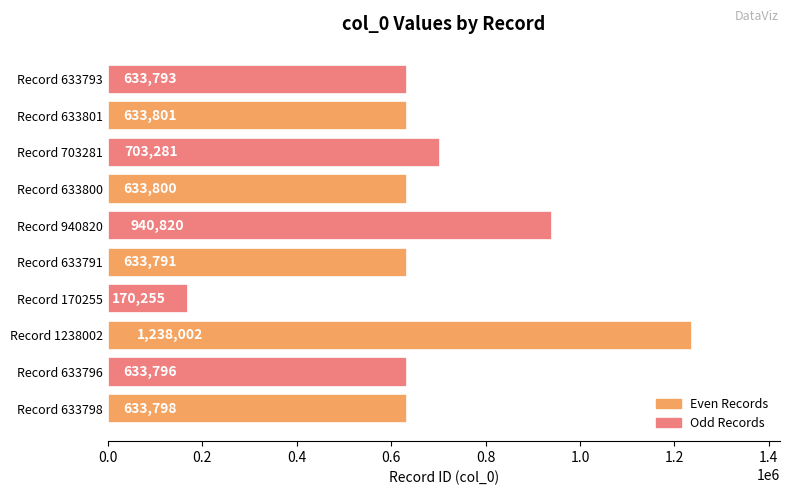

How many bars are there in total?

10